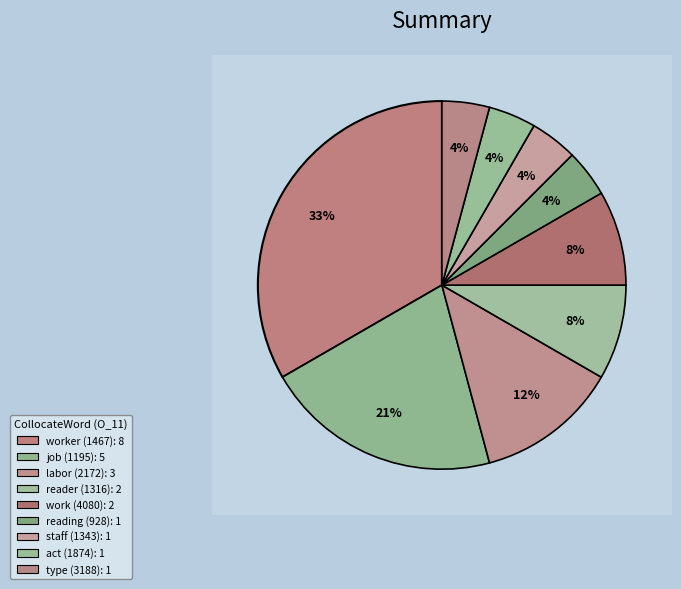

Is it true that reader (1316) is 8% of the pie?

True